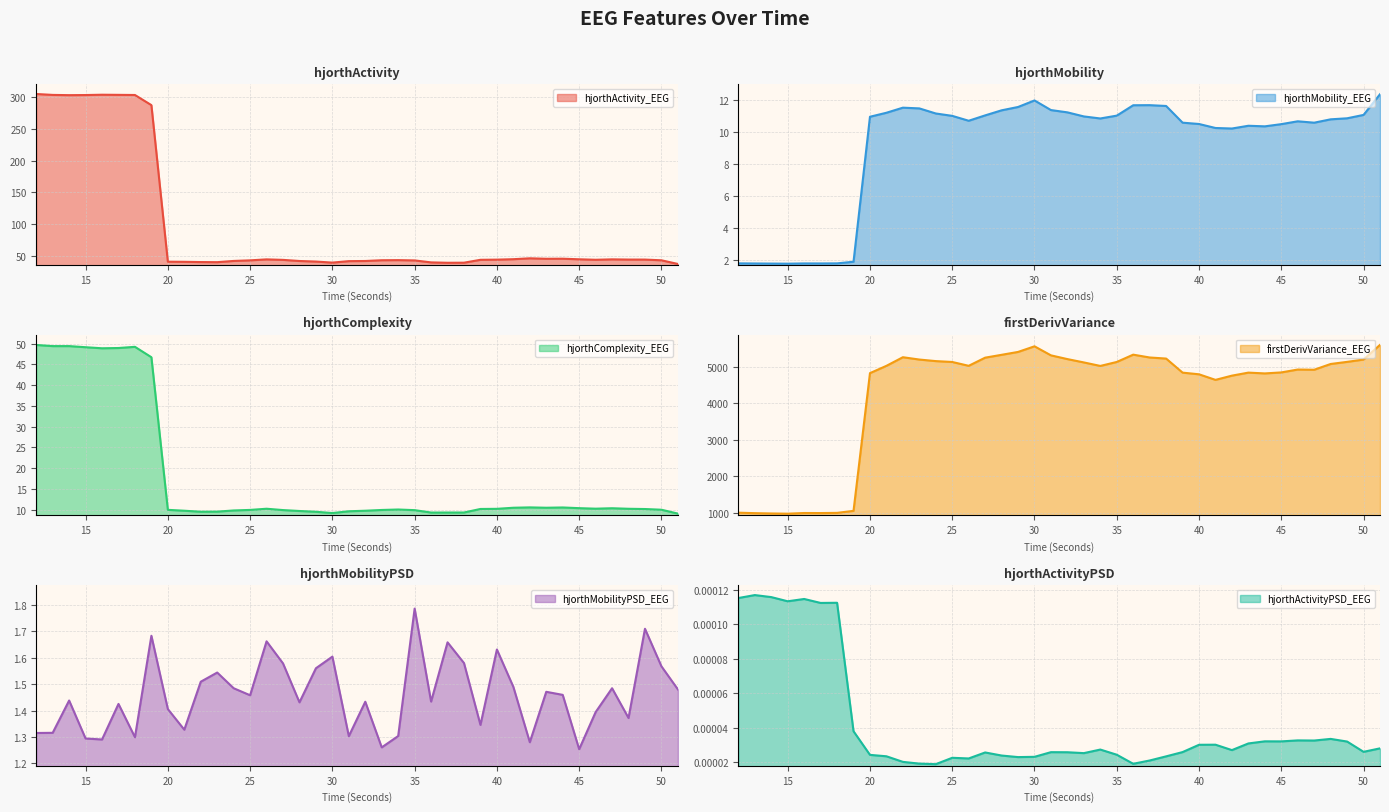

True or false: hjorthComplexity_EEG has a value of 4.9 at 25.

False